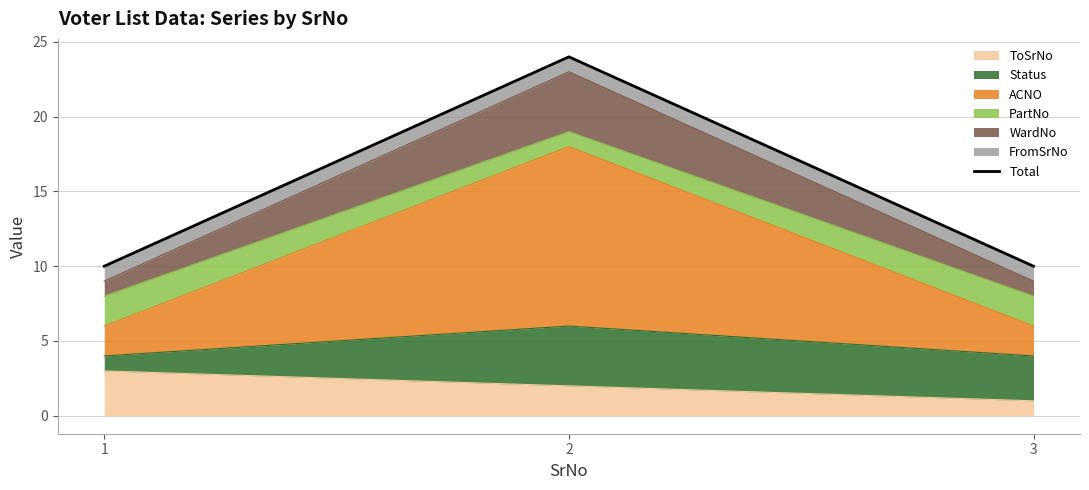

Reading right to left, what are all the values shown in this chart?

3=10	2=24	1=10